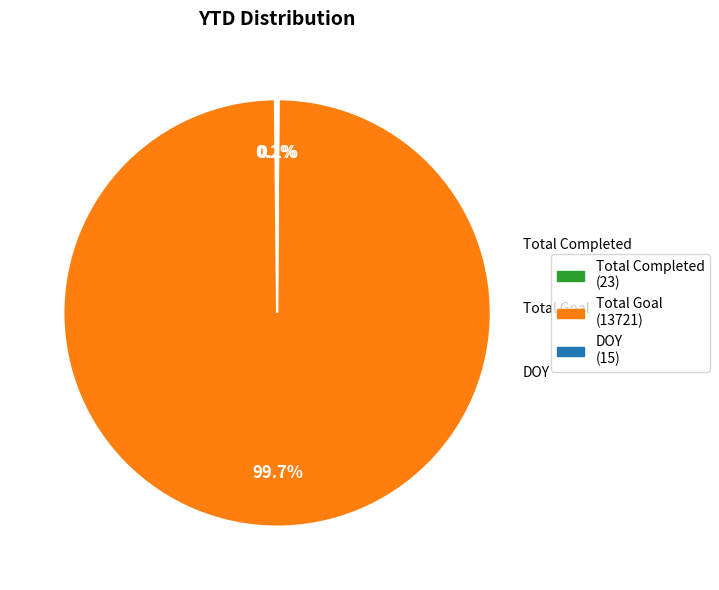

True or false: Total Goal accounts for 86% of the total.

False